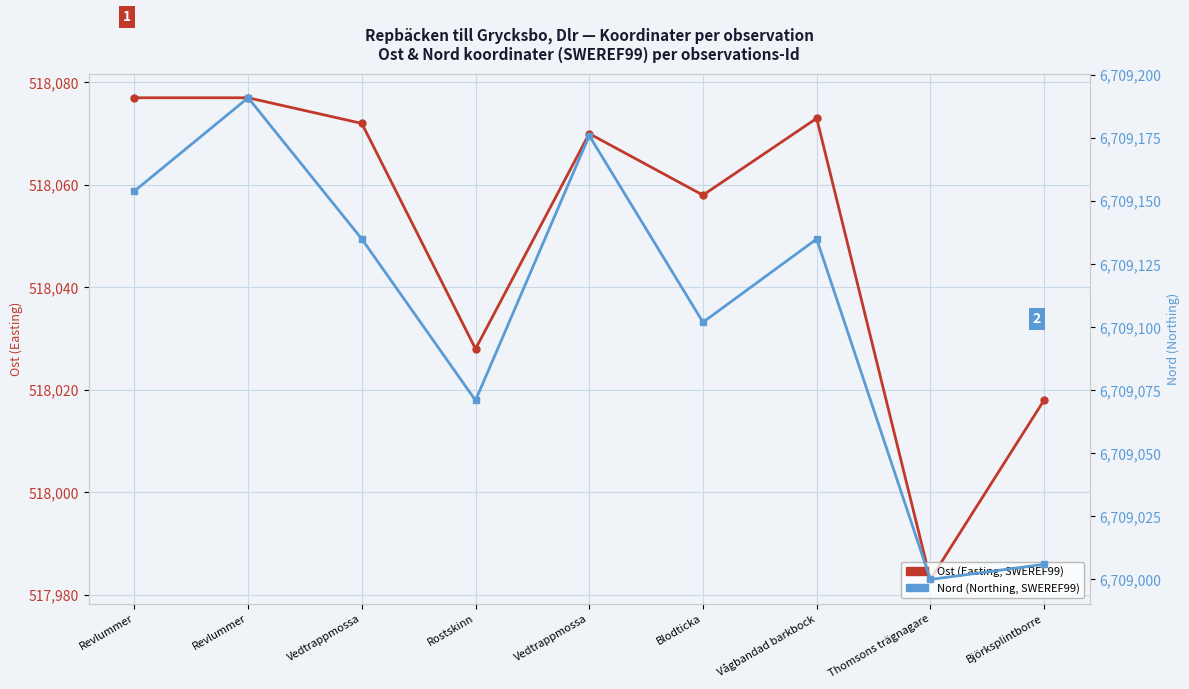

Reading left to right, list all the values displayed in this chart.

Ost (Easting, SWEREF99): Revlummer=518077	Revlummer=518077	Vedtrappmossa=518072	Rostskinn=518028	Vedtrappmossa=518070	Blodticka=518058	Vågbandad barkbock=518073	Thomsons trägnagare=517983	Björksplintborre=518018
Nord (Northing, SWEREF99): Revlummer=6709154	Revlummer=6709191	Vedtrappmossa=6709135	Rostskinn=6709071	Vedtrappmossa=6709176	Blodticka=6709102	Vågbandad barkbock=6709135	Thomsons trägnagare=6709000	Björksplintborre=6709006